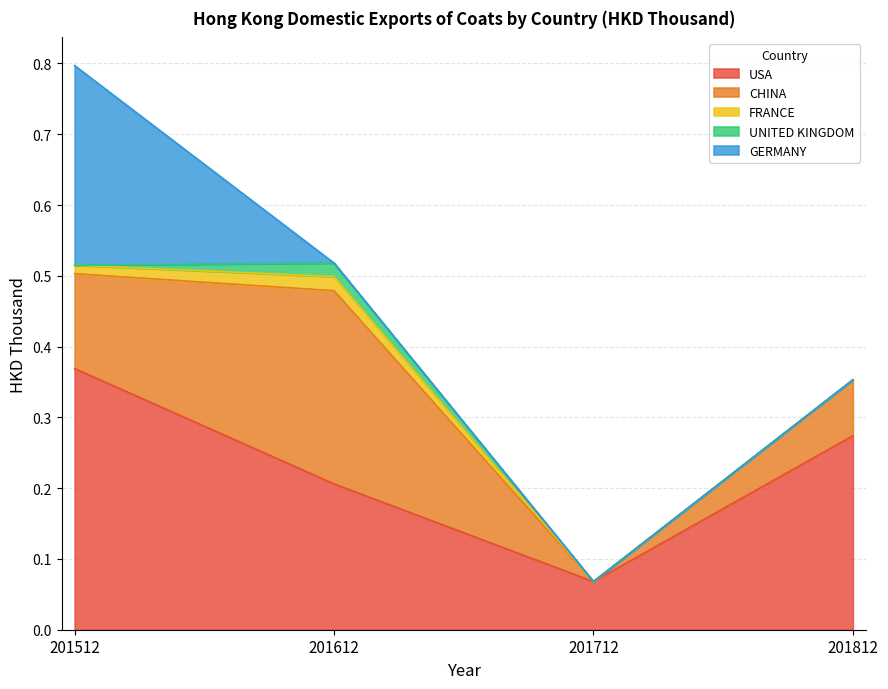

What is the total value across all series at 201712?

0.1